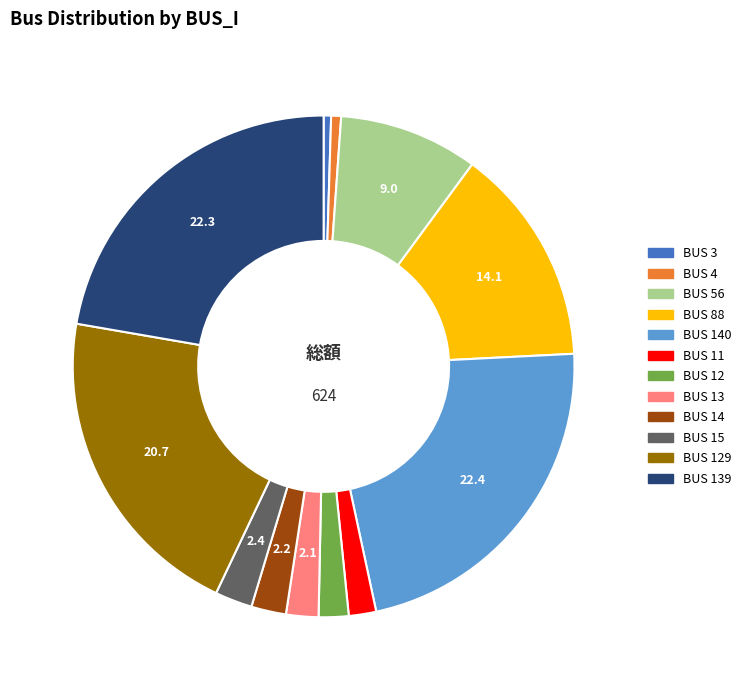

Does any single category account for the majority?

No